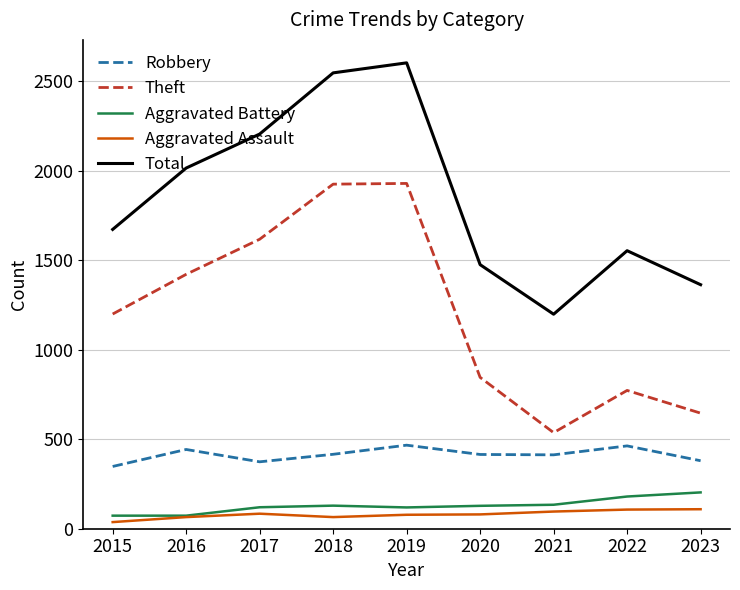

True or false: Total and Aggravated Battery intersect in this chart.

False